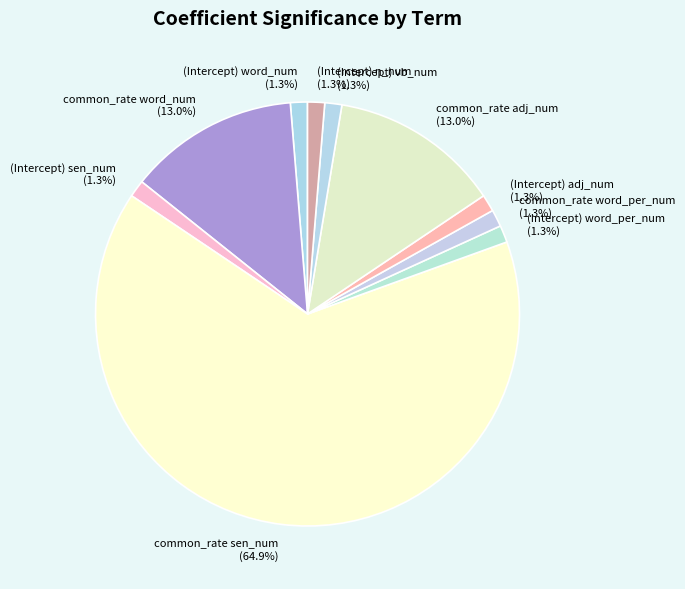

The (Intercept) word_num slice represents 1% of the pie. True or false?

True